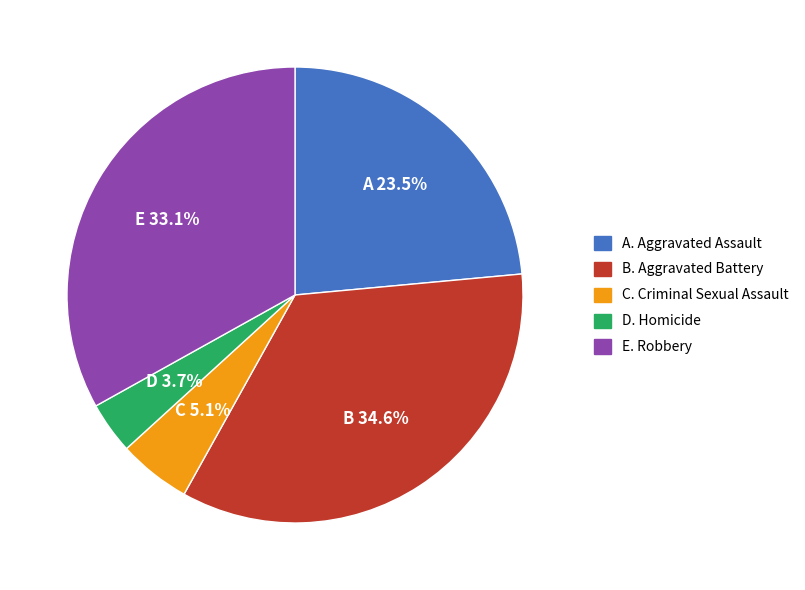

Count the number of slices in the pie.

5